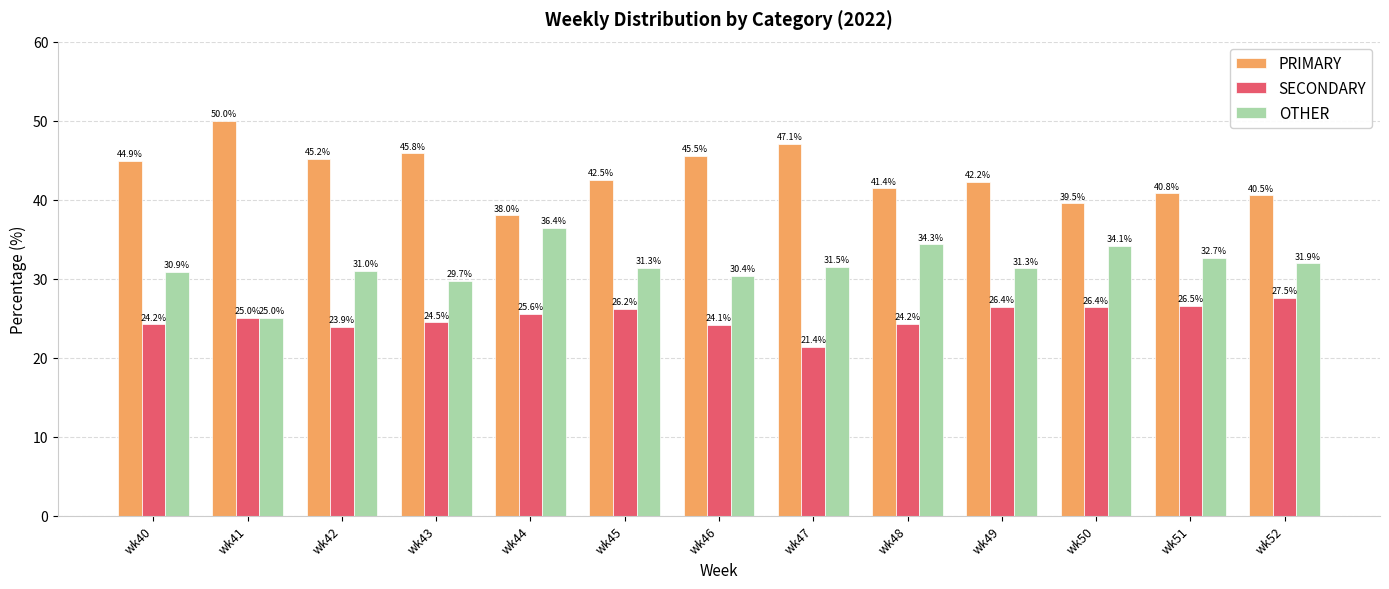

How many categories are shown in the chart?

13